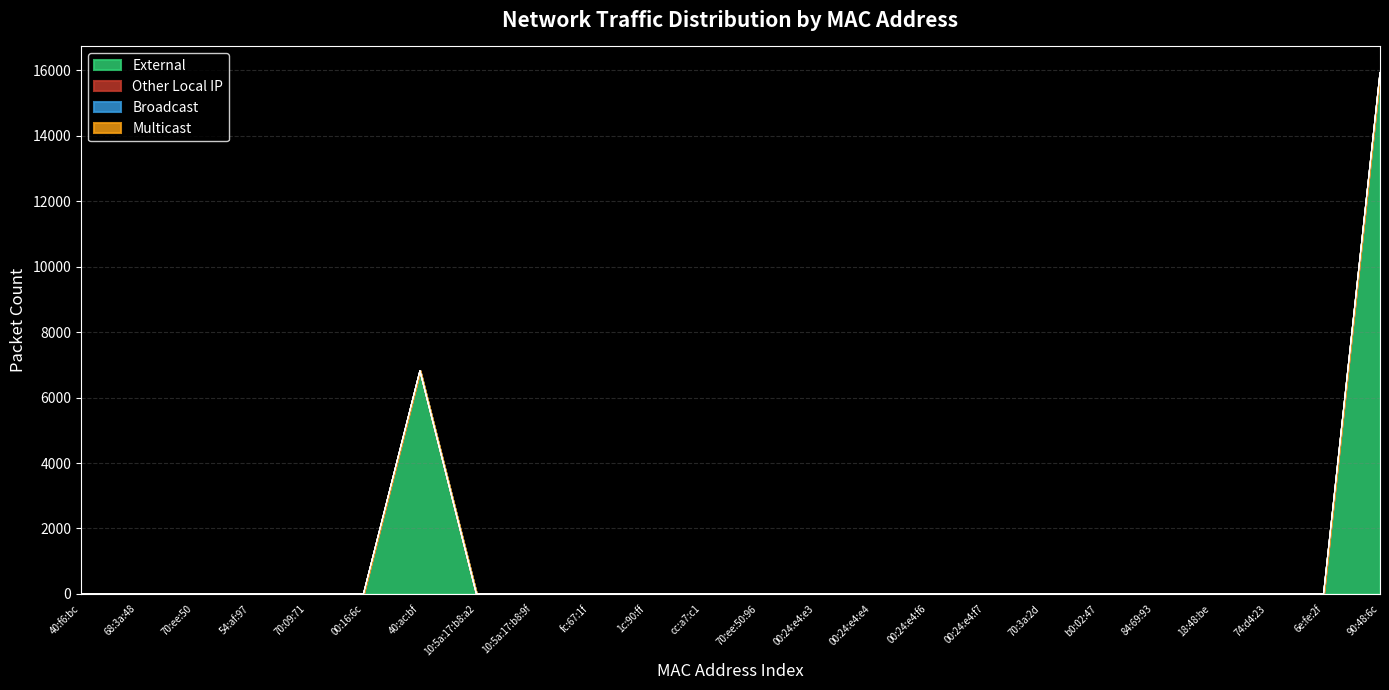

At how many categories does at least one series exceed 15283?

1